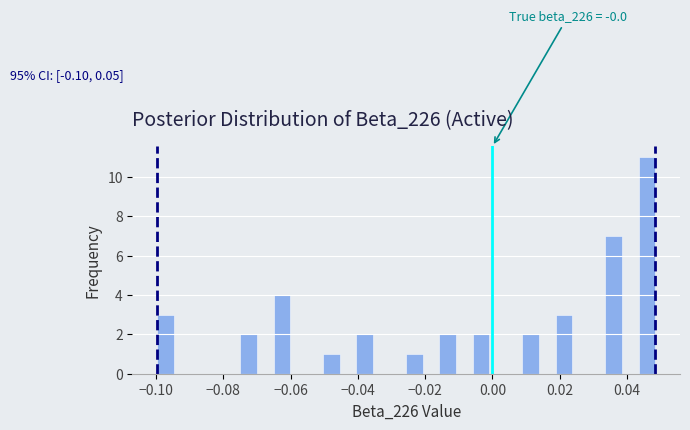

Around what value on the x-axis is the tallest bar? Give the approximate position of its centre, as read against the axis.

0.046